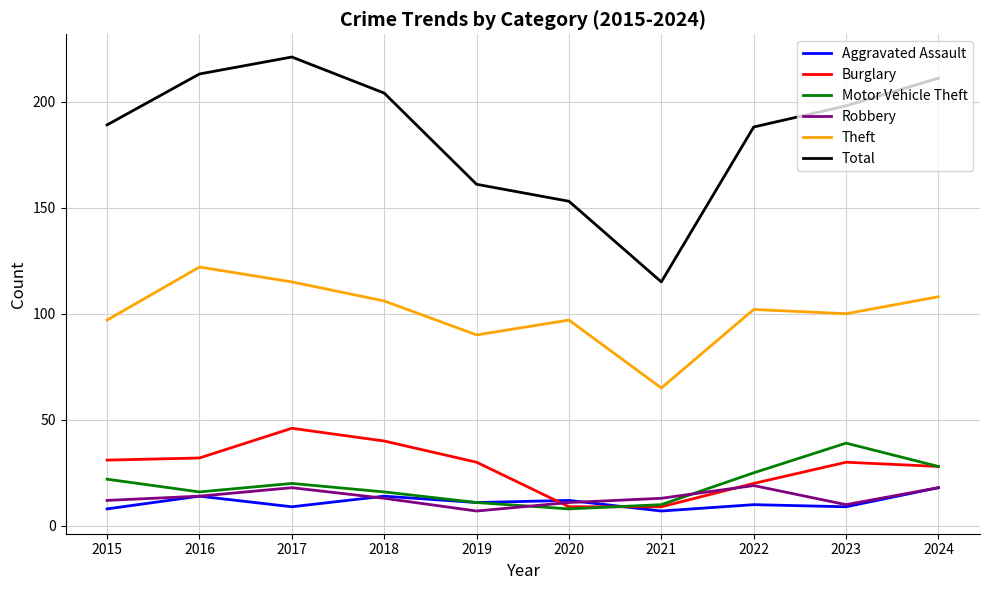

Which series has the largest total across all categories?

Total